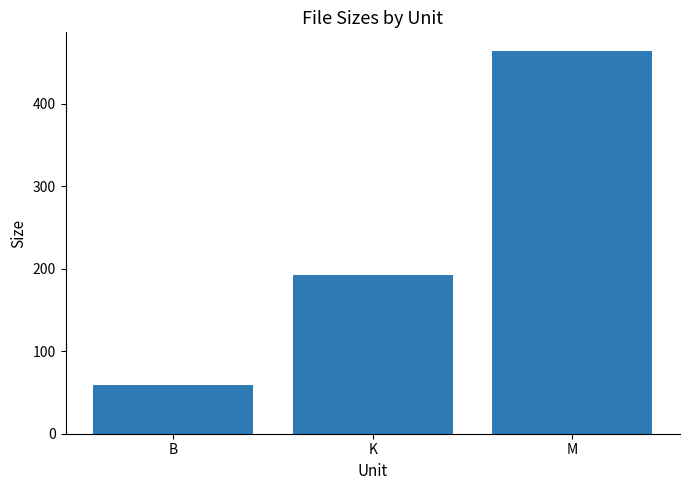

Between K and B, which is larger?

K